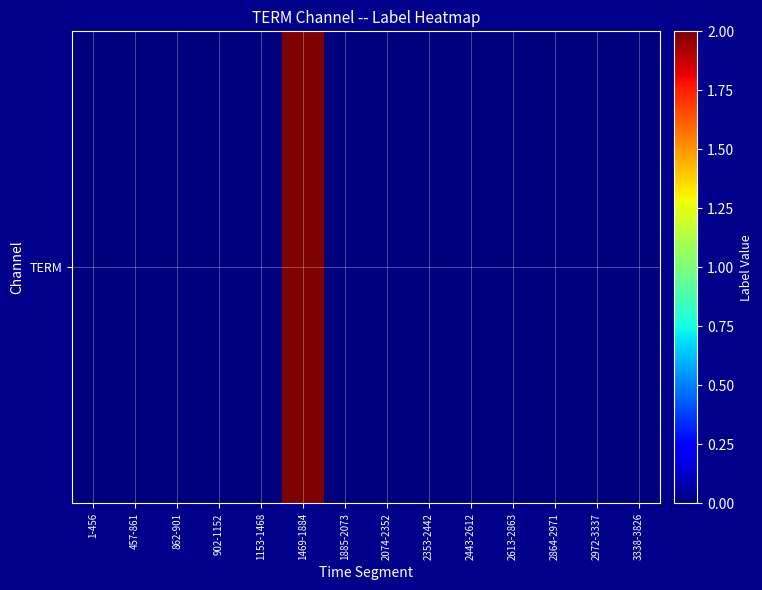

True or false: the data shows 0 at 2074-2352.

True